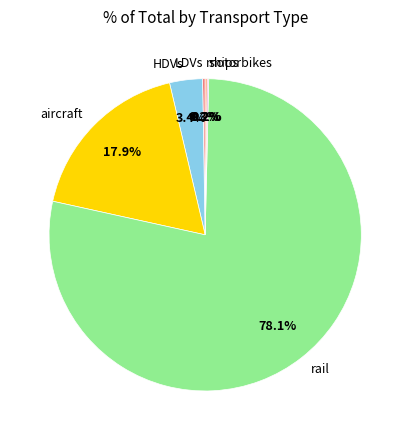

How much of the chart is everything except aircraft?

82.1%